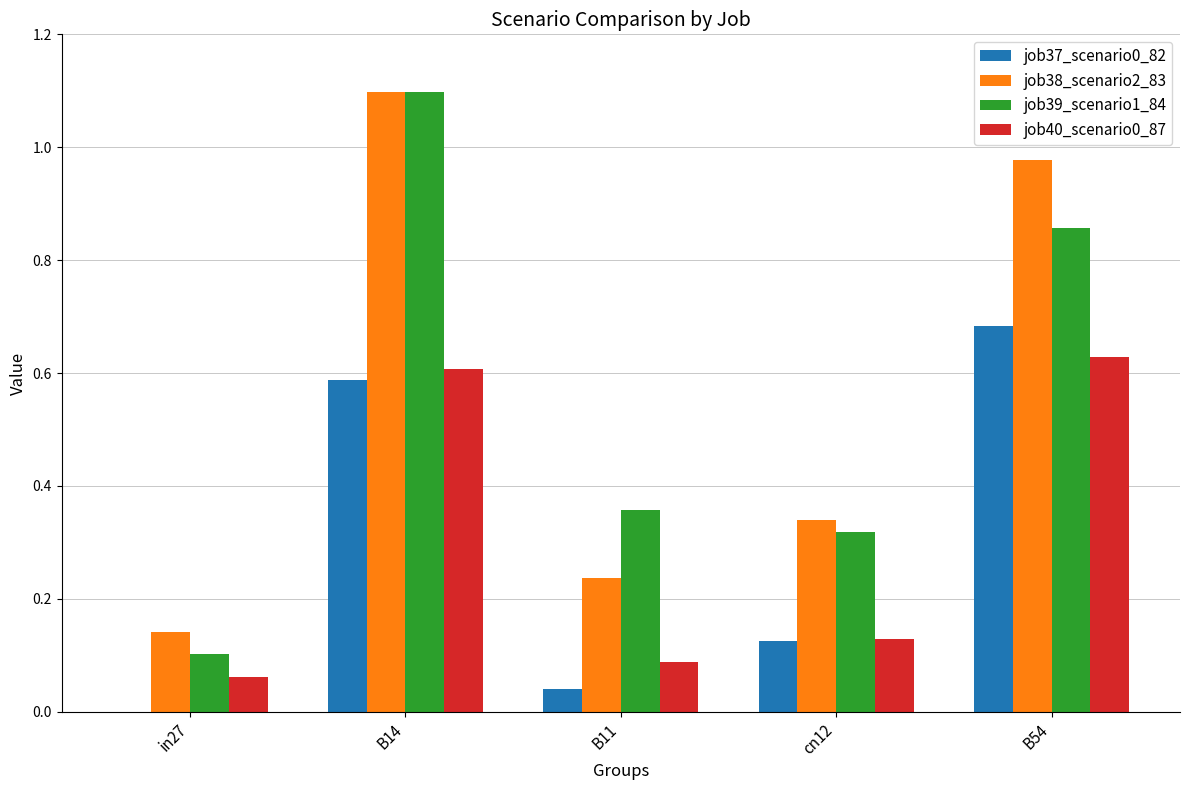

True or false: job39_scenario1_84 has a value of 0.1 at B11.

False